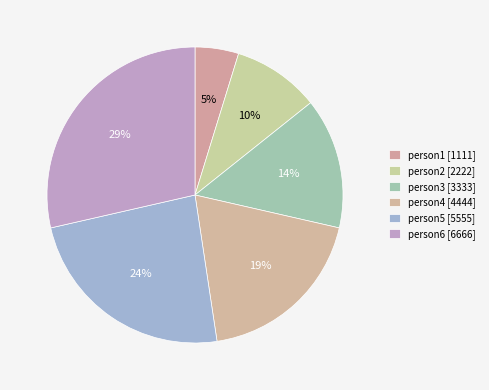

How many slices are in this pie chart?

6